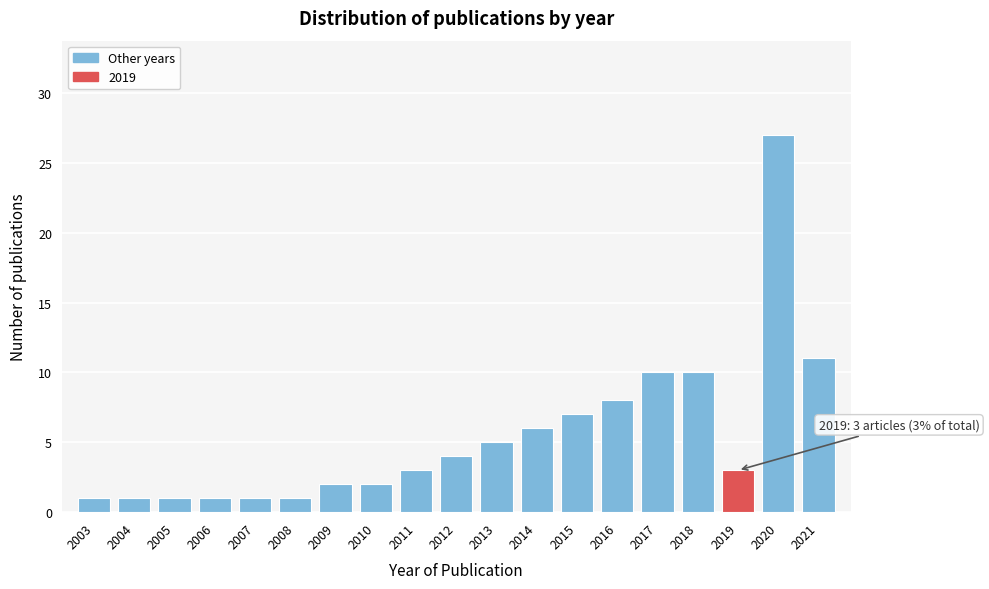

Reading left to right, extract all data points from this chart.

2003=1	2004=1	2005=1	2006=1	2007=1	2008=1	2009=2	2010=2	2011=3	2012=4	2013=5	2014=6	2015=7	2016=8	2017=10	2018=10	2019=3	2020=27	2021=11